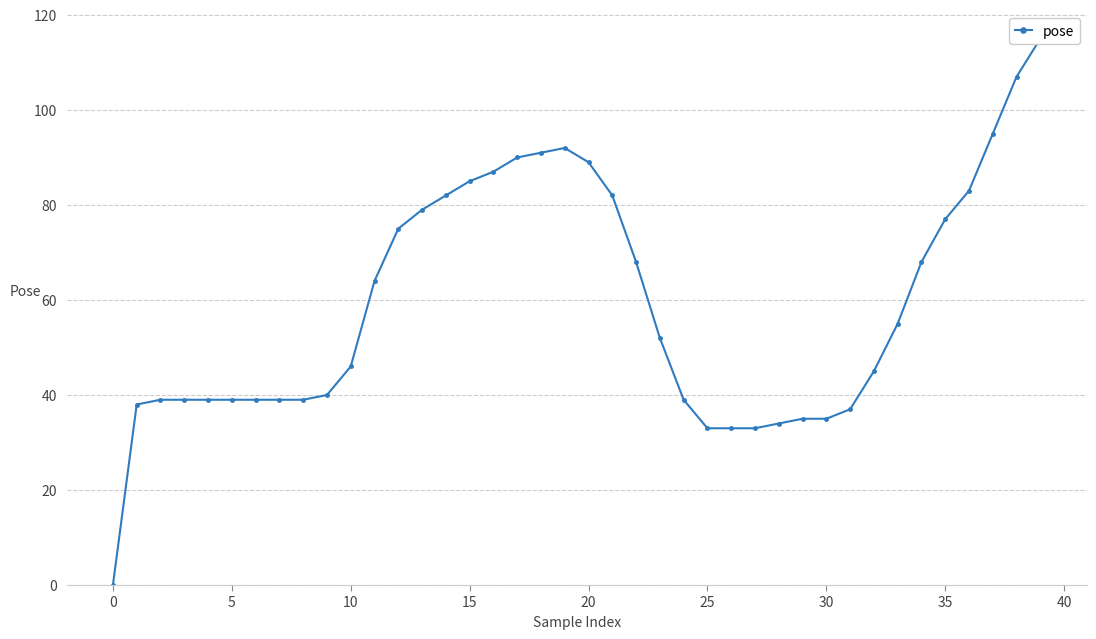

Is it true that the value at 35 is 128?

False